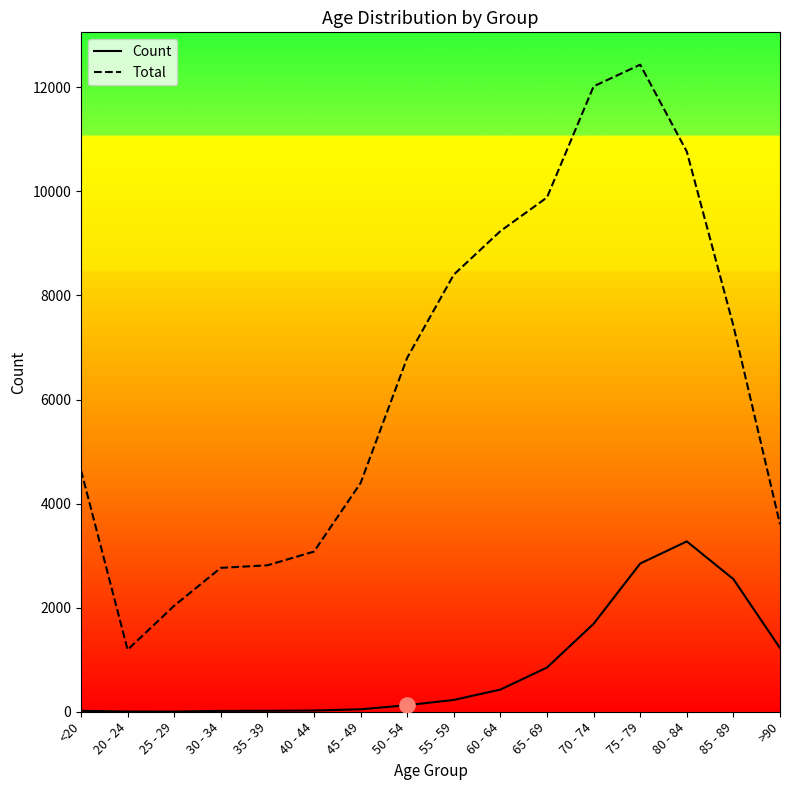

At which category is the sum across all series the highest?

75 - 79